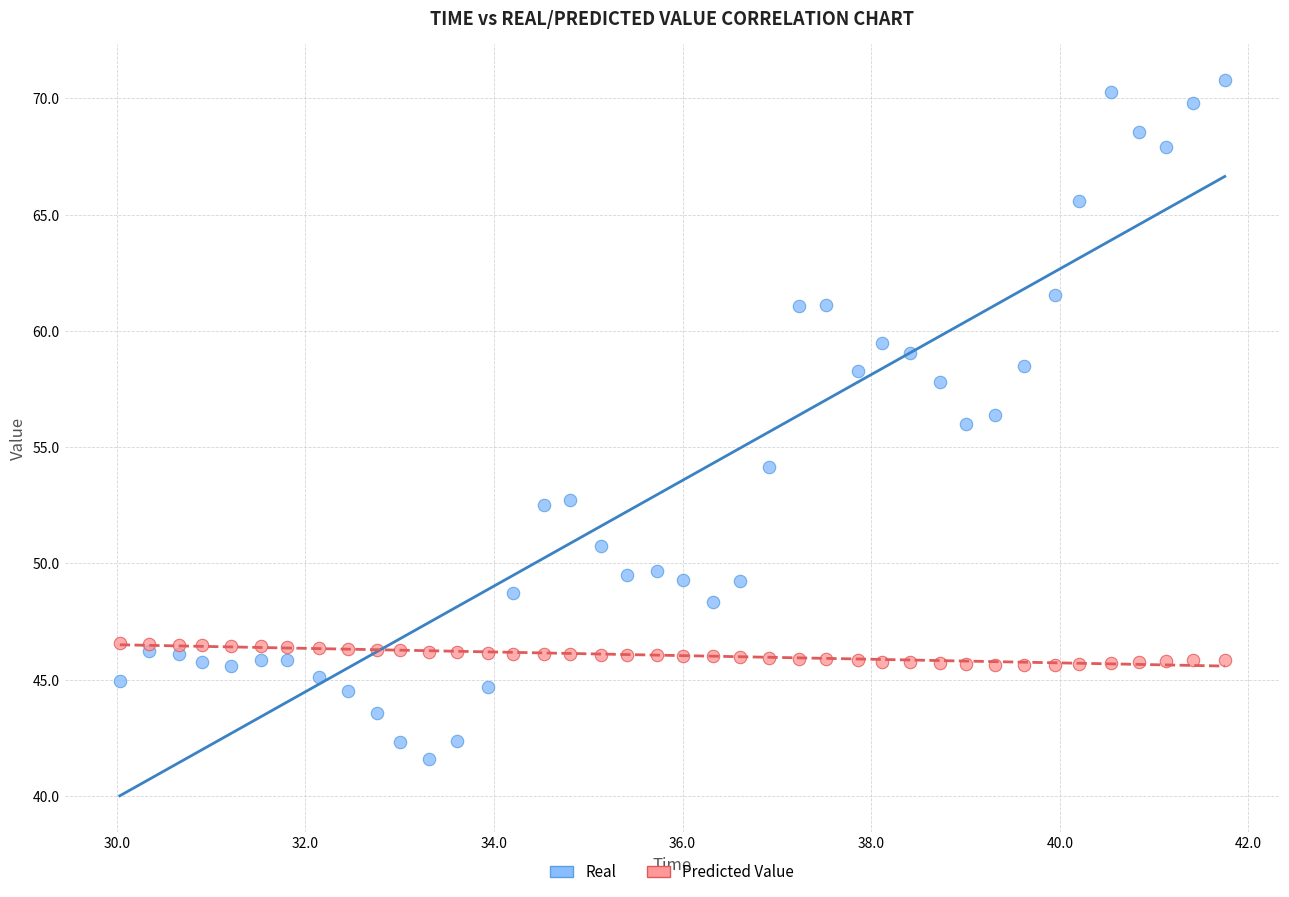

Which series reaches the maximum Y coordinate?

Real